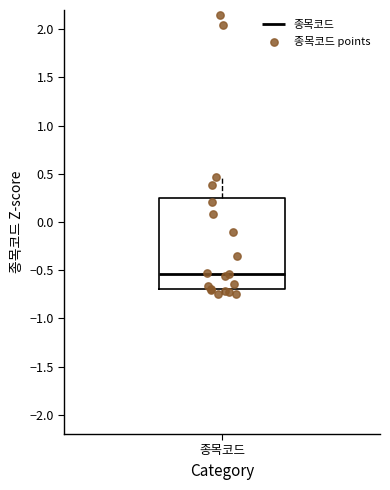

Read this box plot against the y-axis: the position of the median line, the range covered by the box, and the ends of both whiskers. The values are not printed on the chart, so give them approximately, as read against the axis.

median -0.55, box -0.70 to 0.25, whiskers -0.75 to 0.45